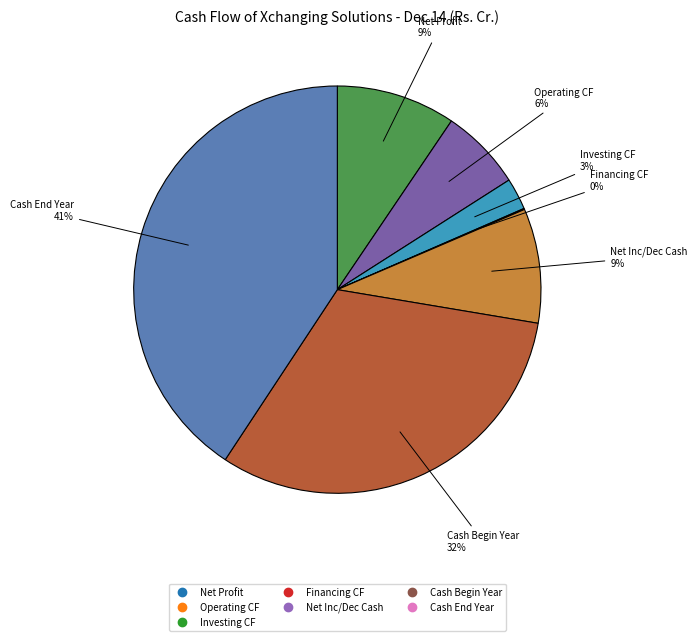

Does any single category account for the majority?

No